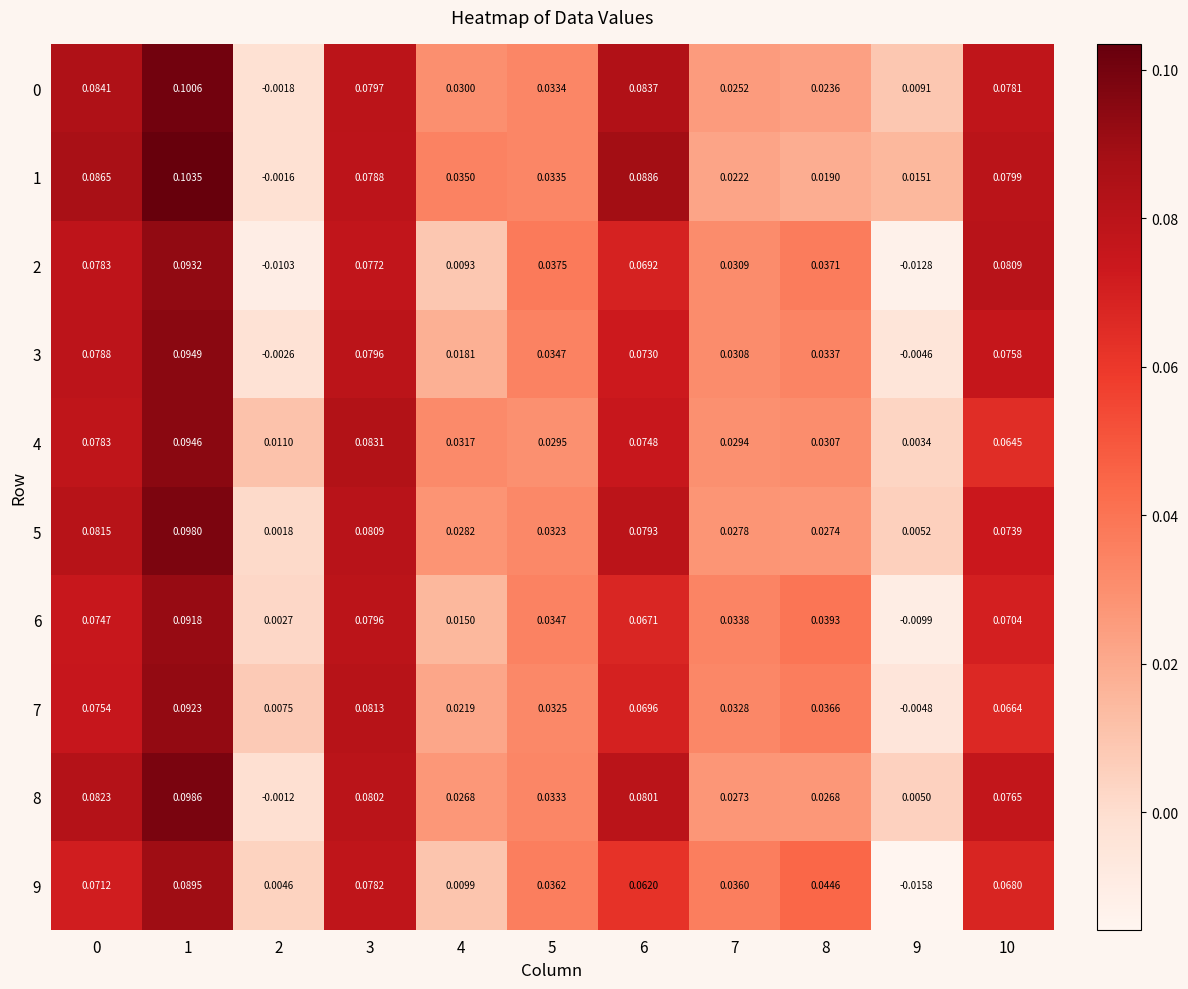

Is the value of 9 at 7 greater than the value of 7 at 3?

No